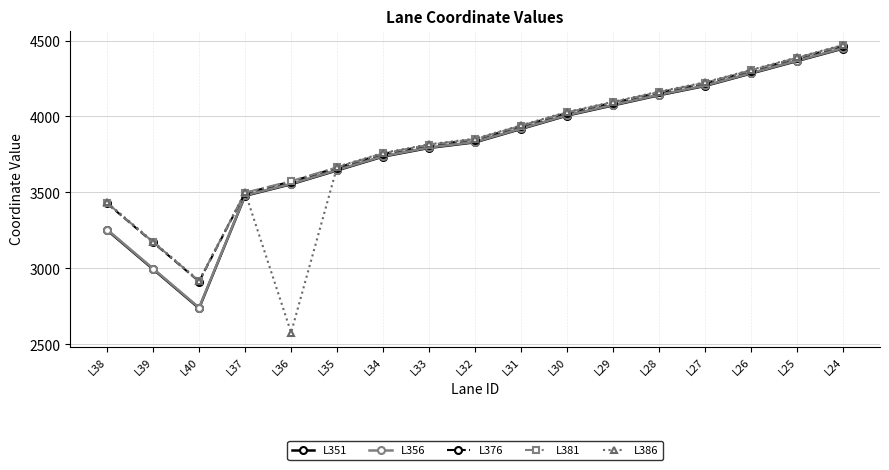

What is the average value of the L386 series?

3784